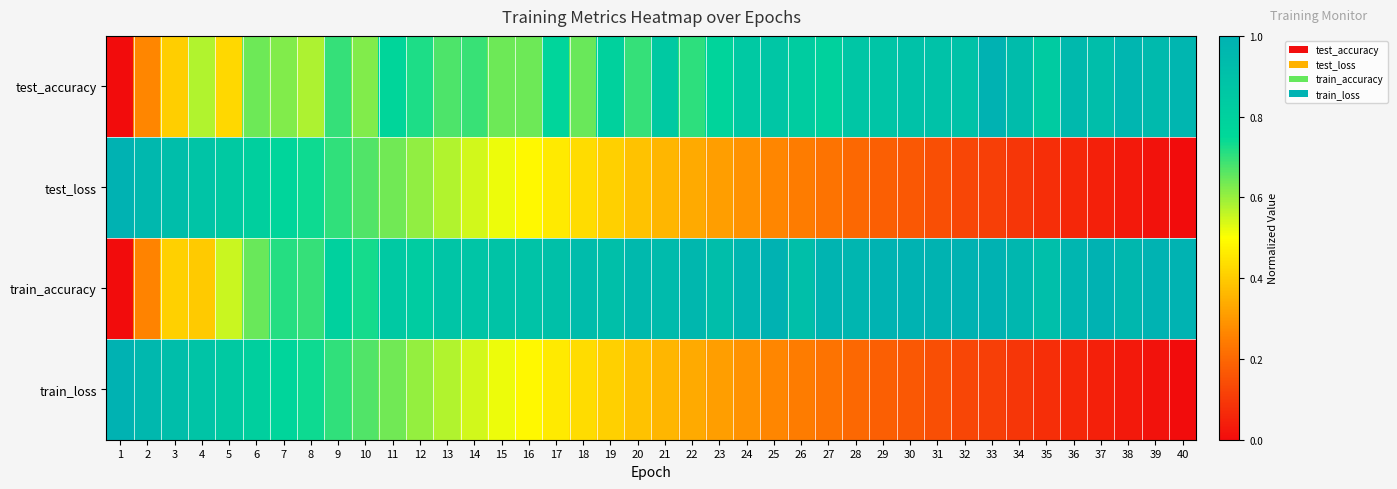

Which category has the highest value across all series?

33